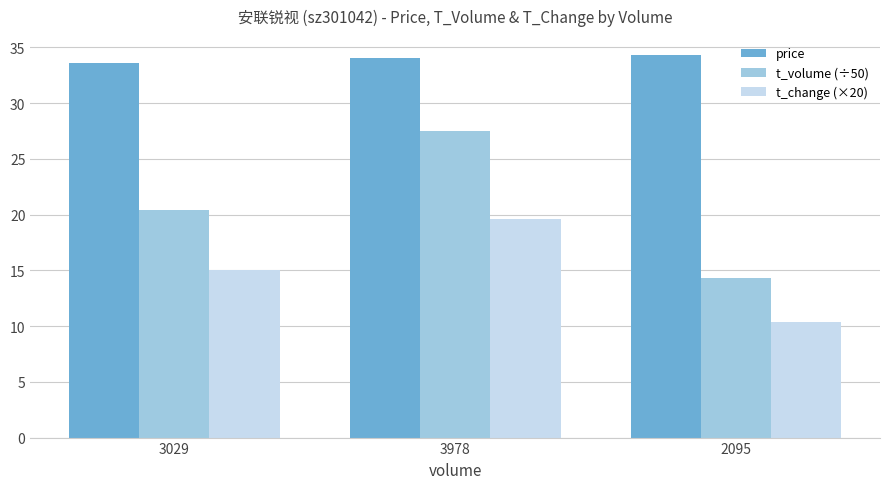

What position from the left is 2095?

3